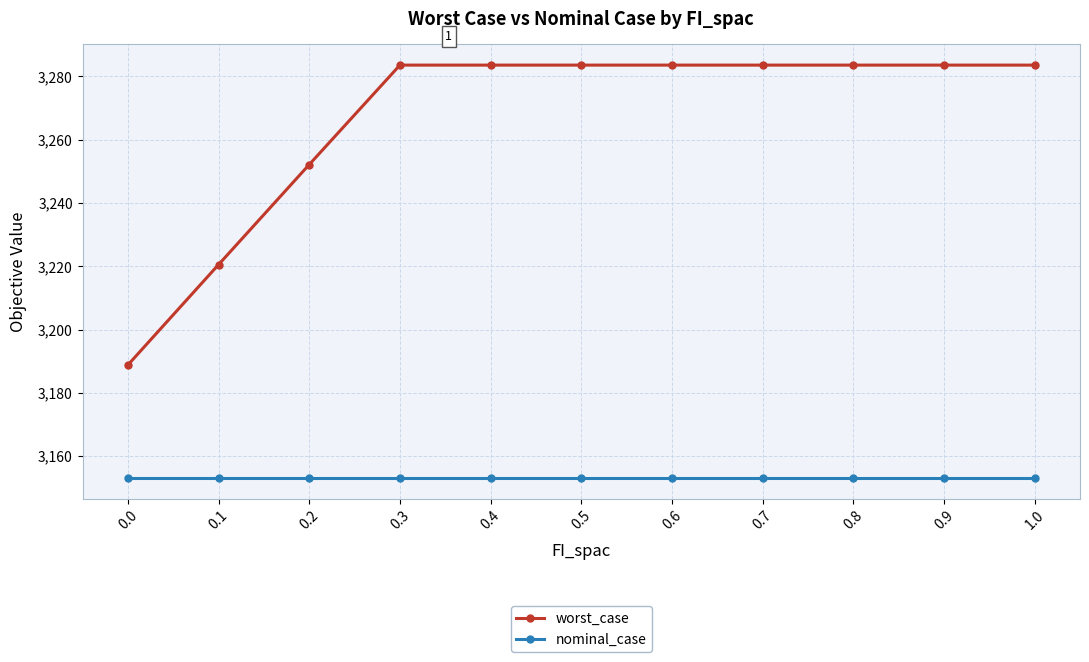

Which series has the largest range (max minus min)?

worst_case